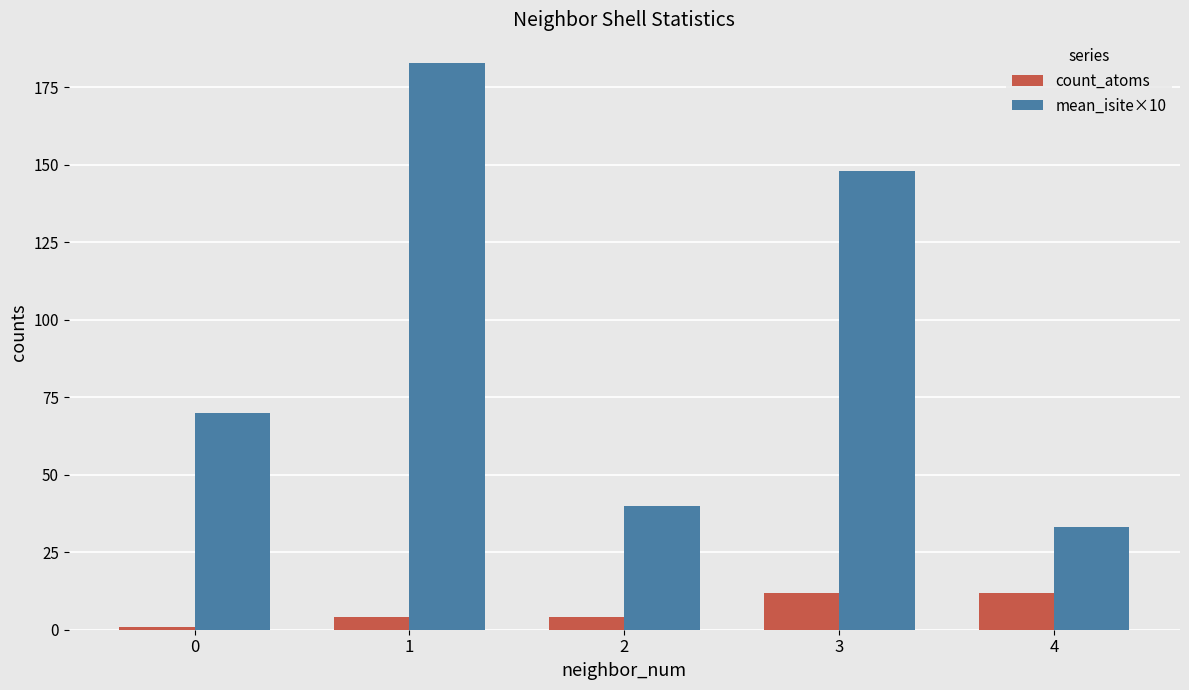

What is the value of the mean_isite×10 bar at the 1st from the left?

70